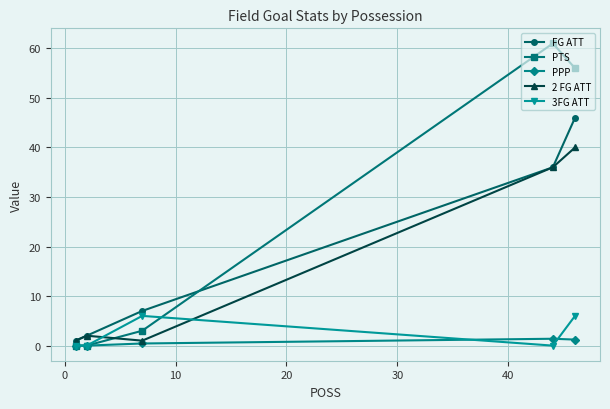

What is the value of the PTS point at the 3rd from the left?

3.0